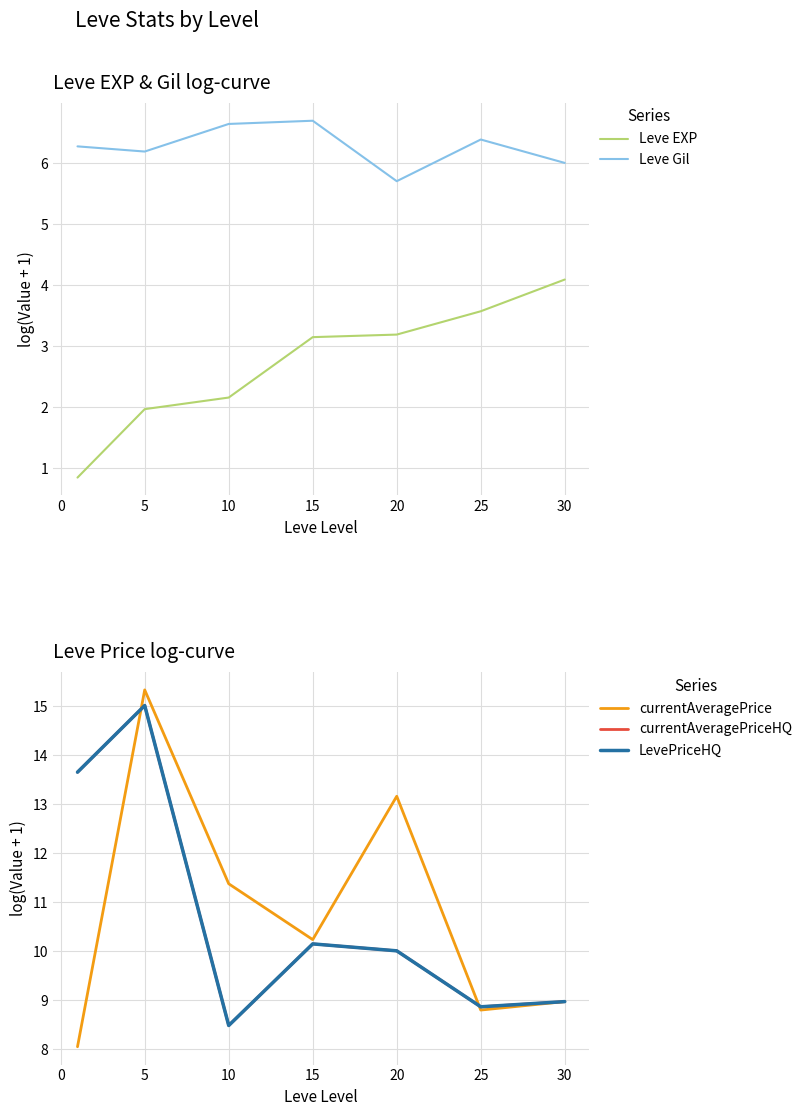

How many lines are shown in the chart?

5